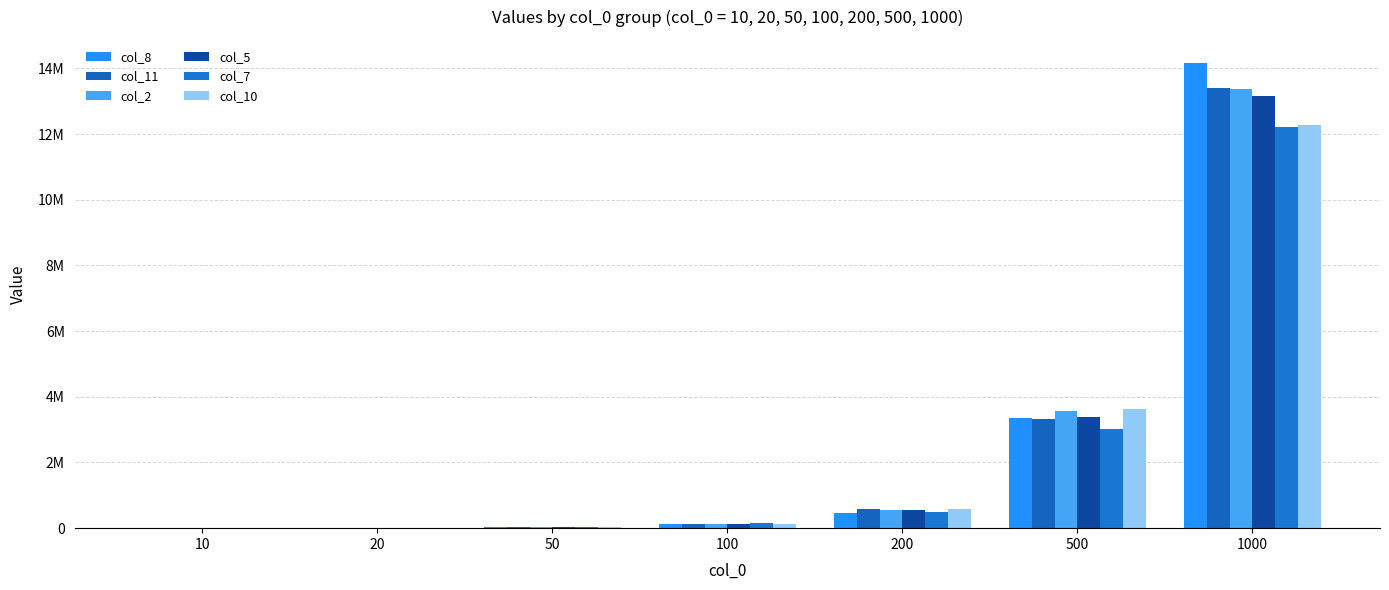

What is the difference between the highest and lowest values at 1000?

1949420